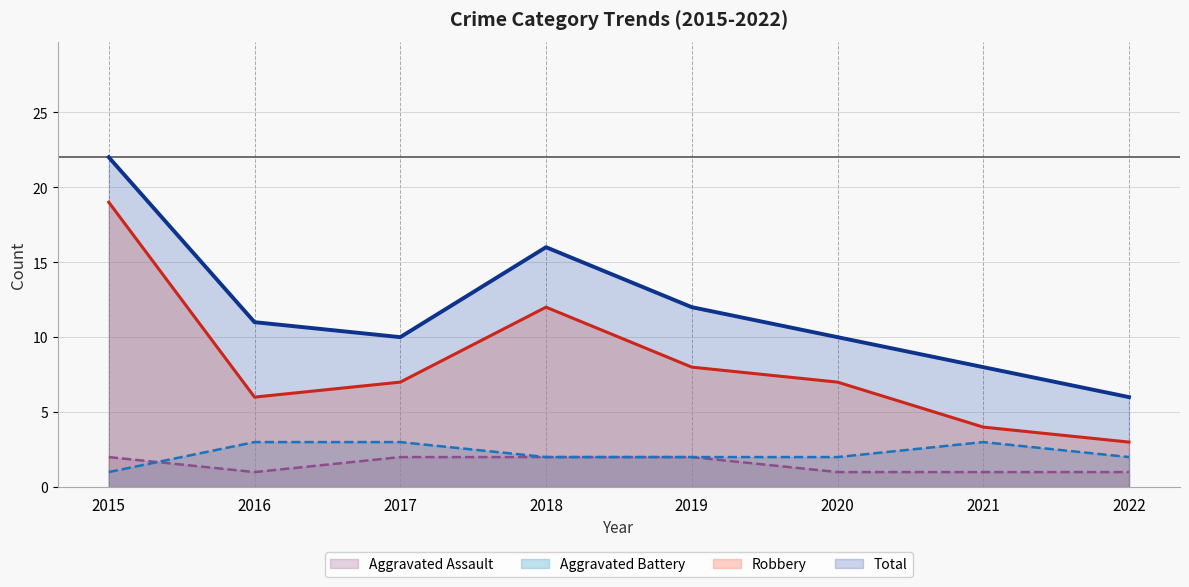

Which series changed the most between 2015 and 2022?

Robbery